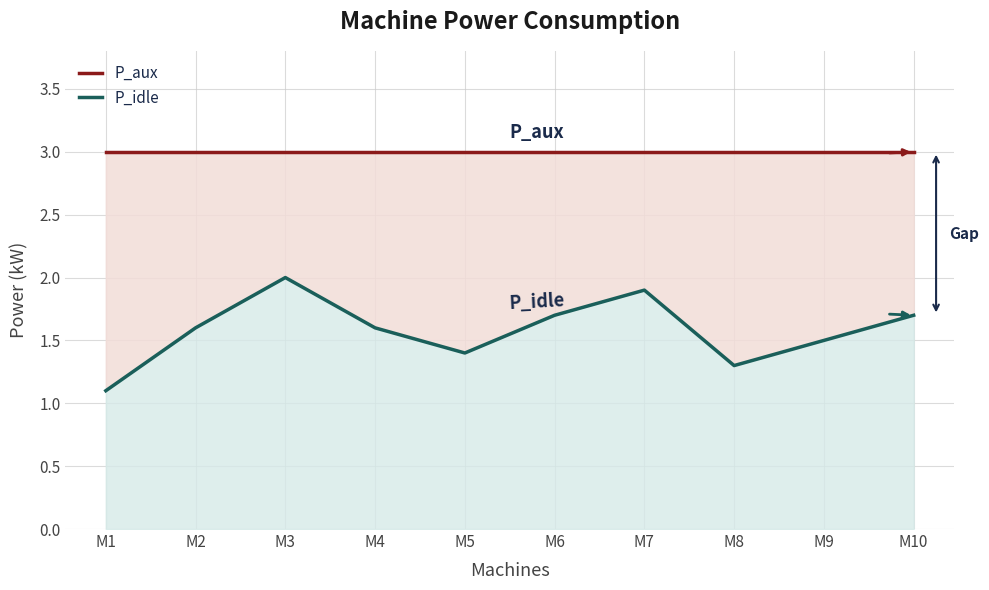

The value of P_aux at M4 is 3.0. True or false?

True